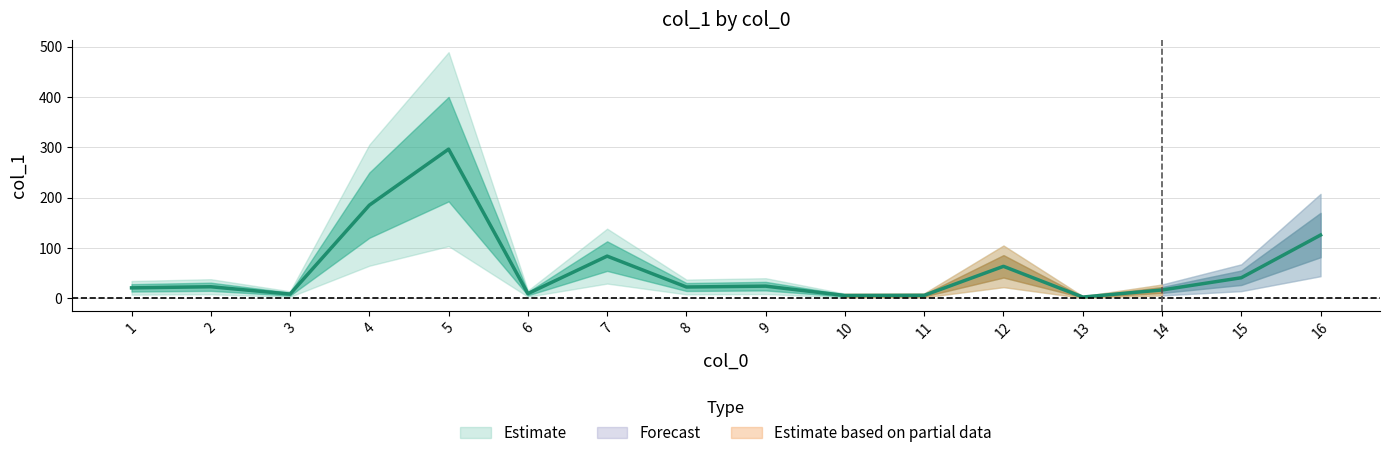

The value at 4 is 185.3. True or false?

True